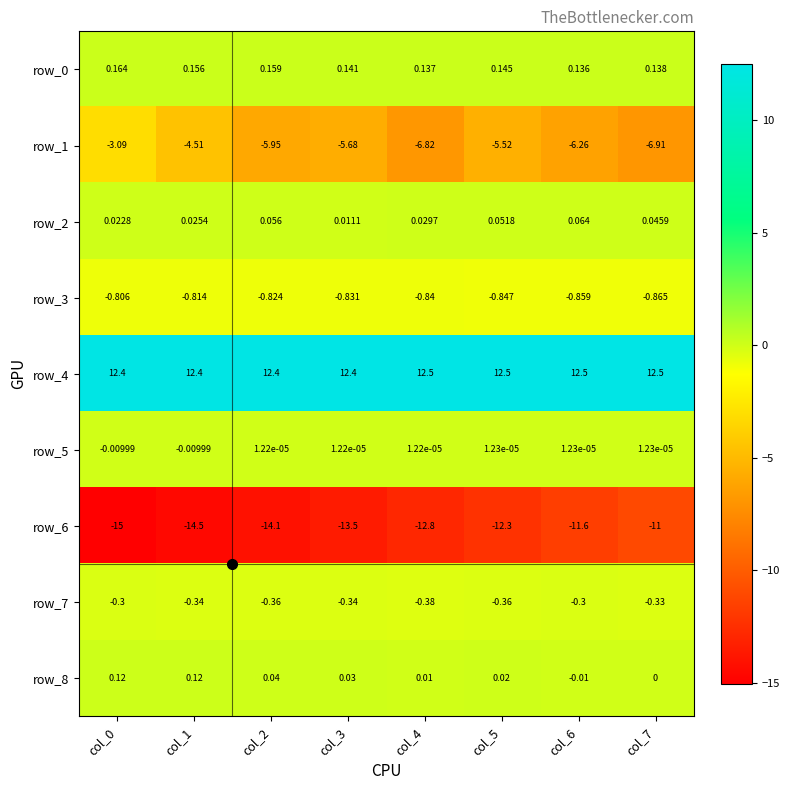

Which series has the widest spread of values?

row_6